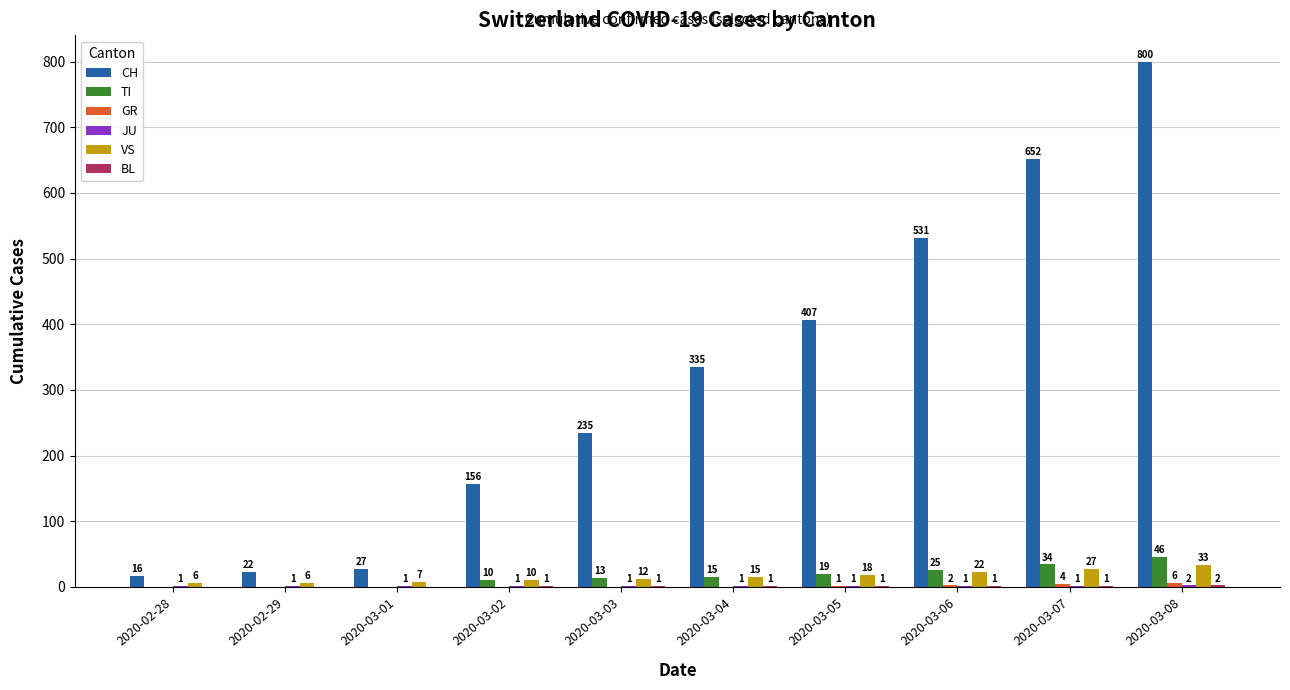

At which category is the sum across all series the highest?

2020-03-08